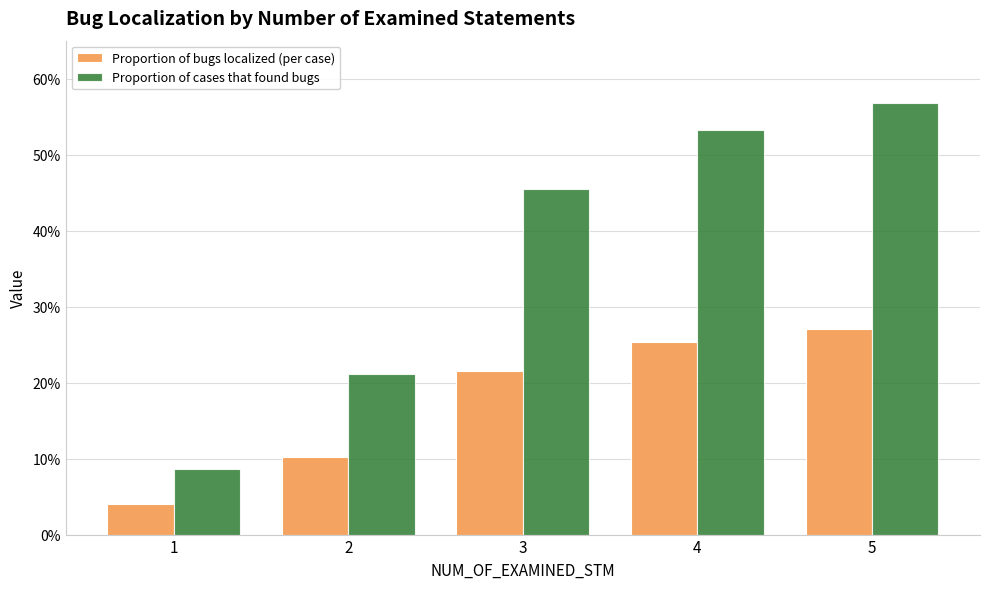

List the series in order of their overall mean, lowest first.

Proportion of bugs localized (per case), Proportion of cases that found bugs